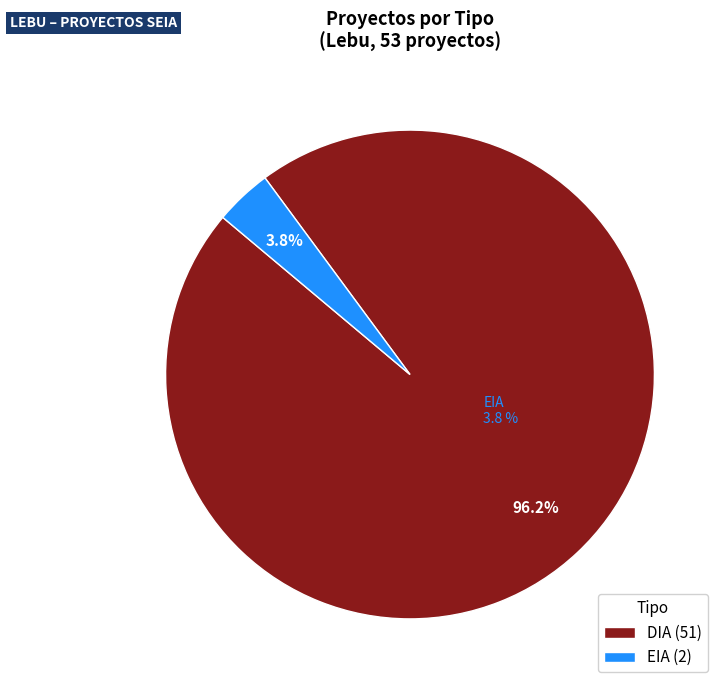

Combined, do DIA and EIA account for over 50%?

Yes